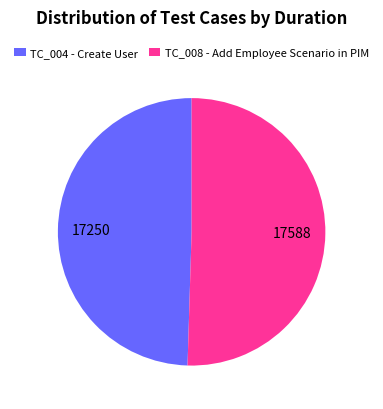

How many segments does this pie chart have?

2